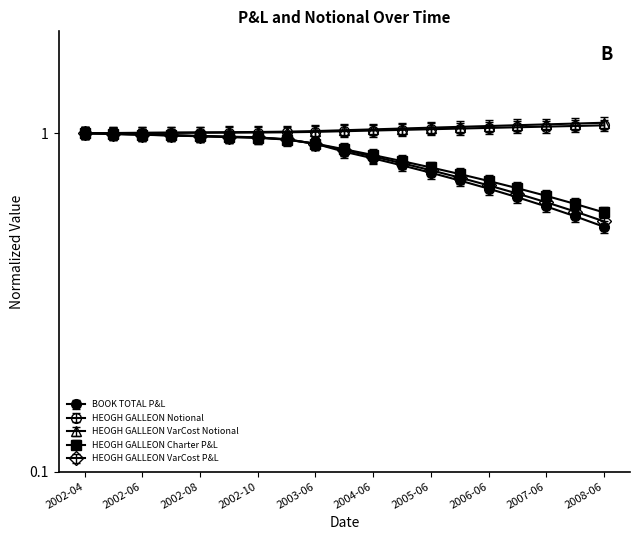

At which category does the chart reach its peak across all series?

2008-06